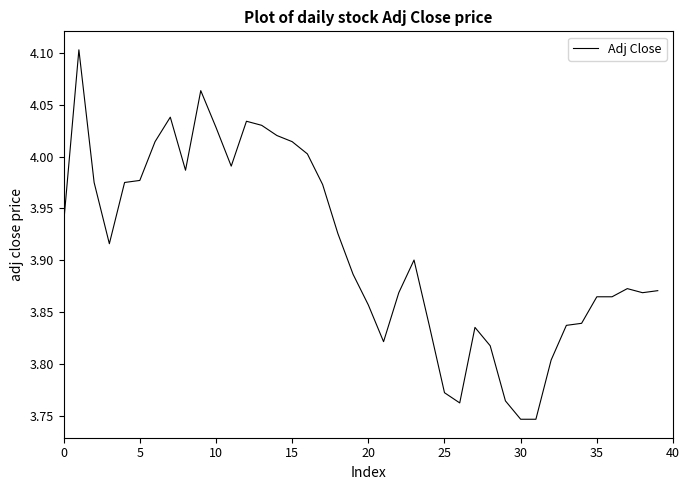

What is the difference between the maximum and minimum values?

0.4